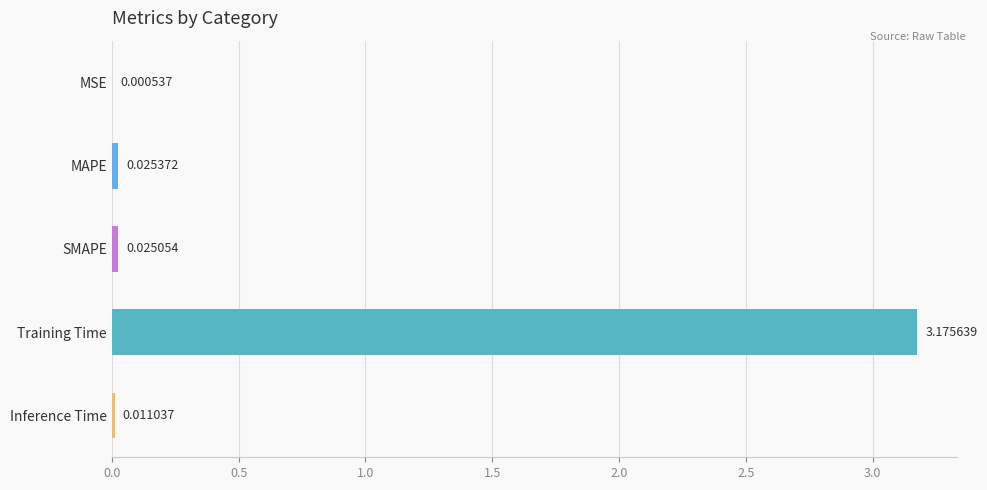

Between MAPE and Training Time, which is larger?

Training Time